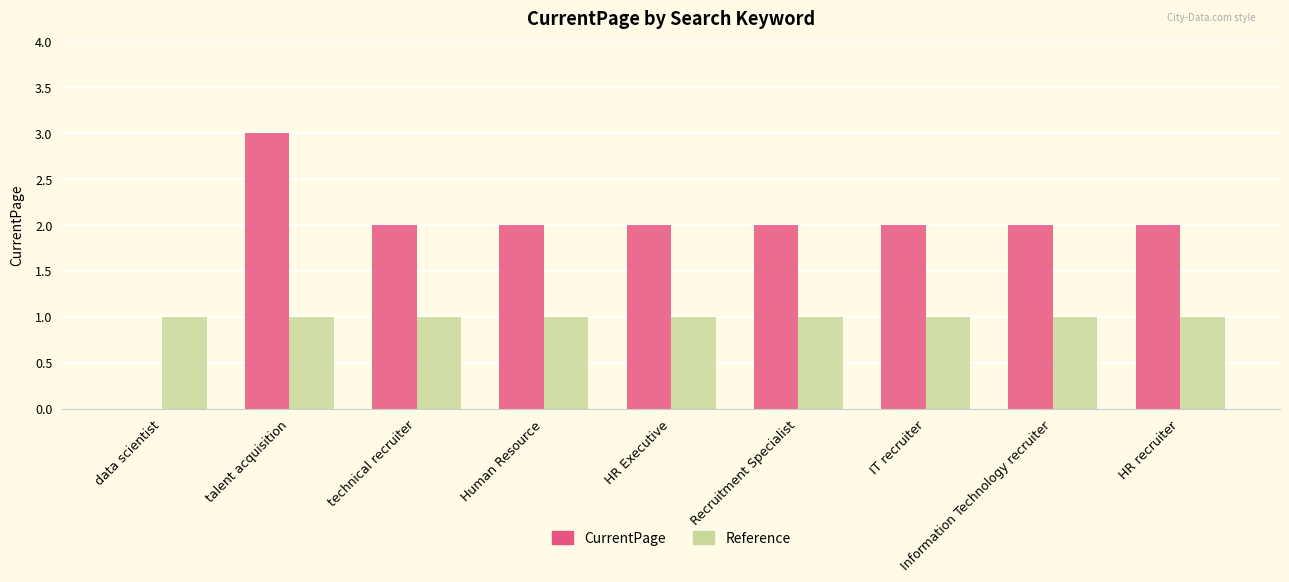

Does the chart contain stacked bars?

No